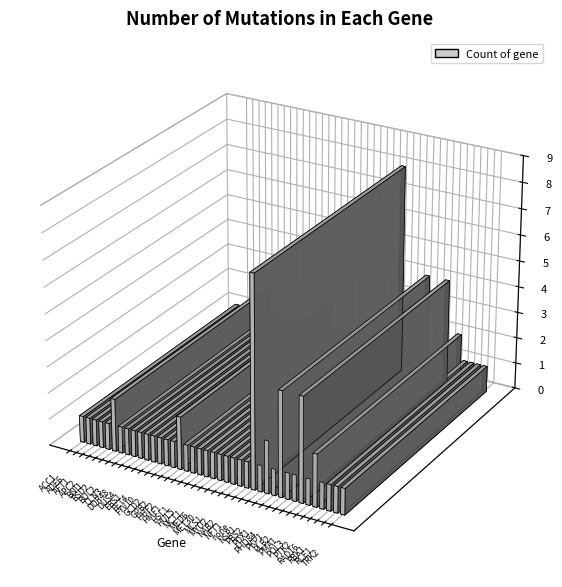

What is the minimum value shown in the chart?

1